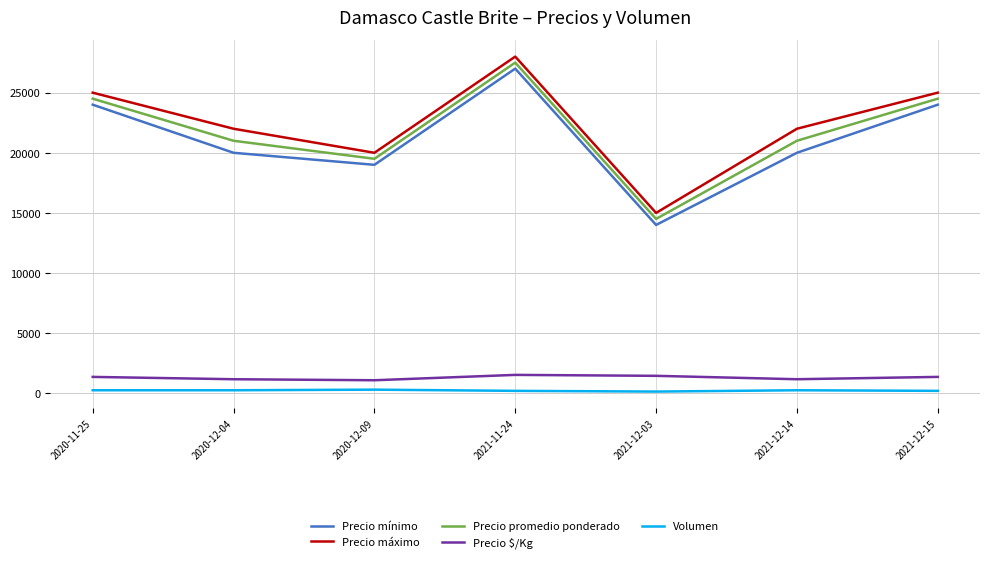

What is the difference between the second highest and second lowest values in the Volumen series?

50